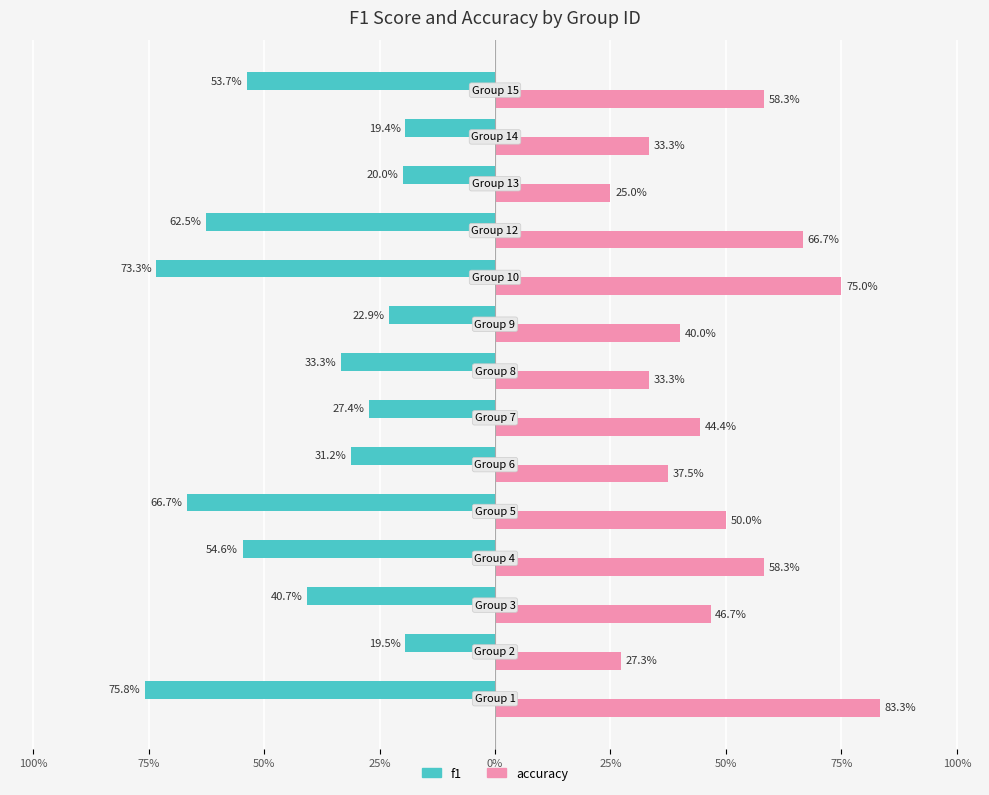

At which category does the chart reach its minimum across all series?

14